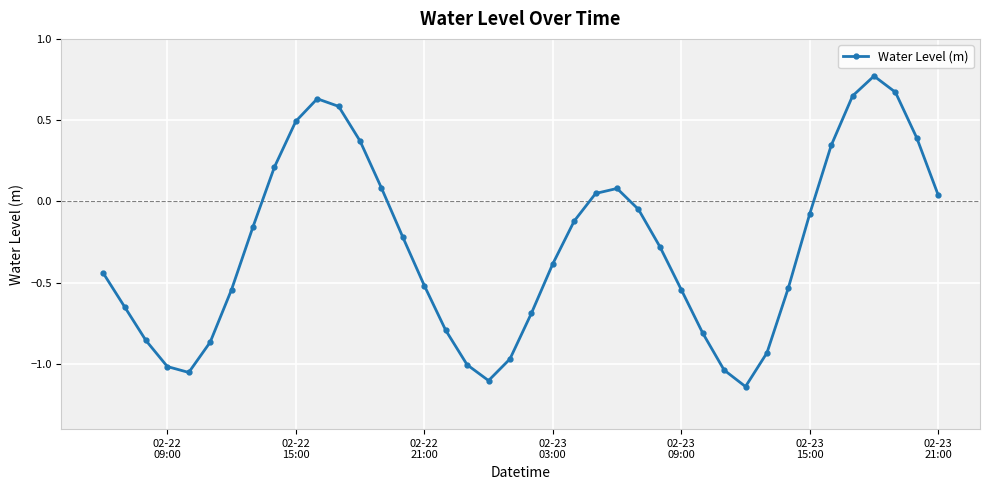

How many interior local peaks (higher than both neighbors) does the data have?

3